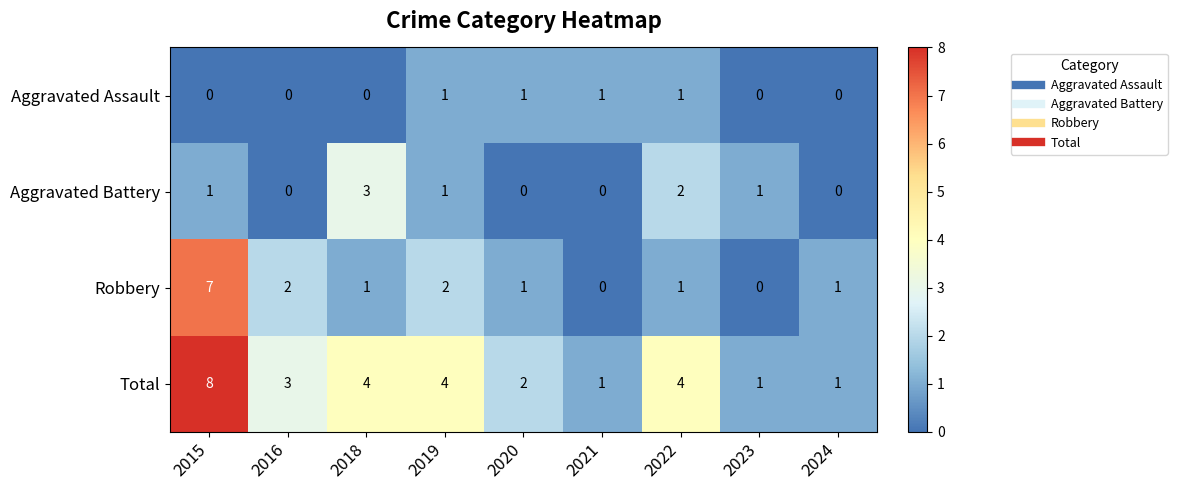

Is the value of Aggravated Assault at 2018 greater than the value of Robbery at 2020?

No